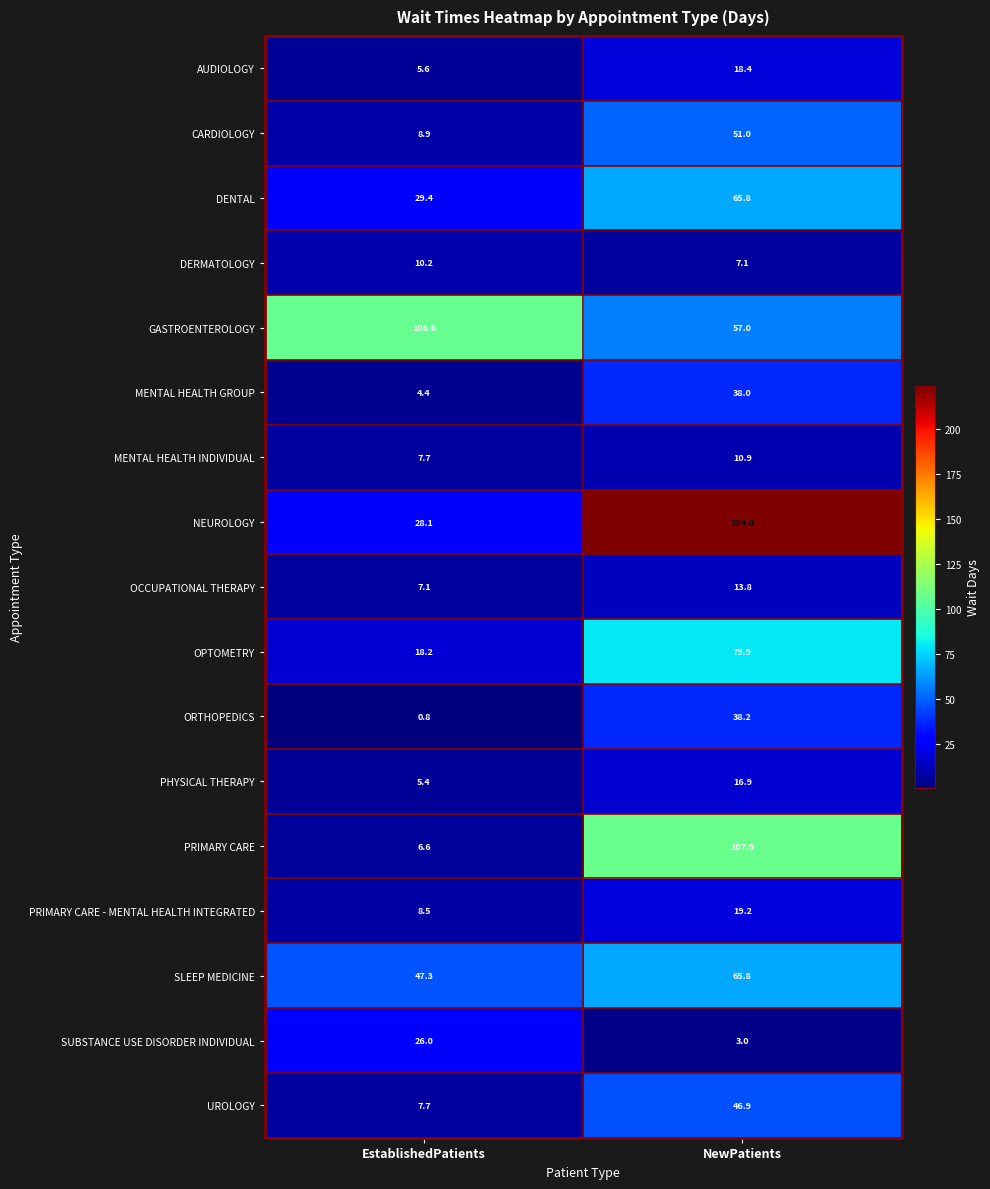

At which category does the chart reach its peak across all series?

NewPatients